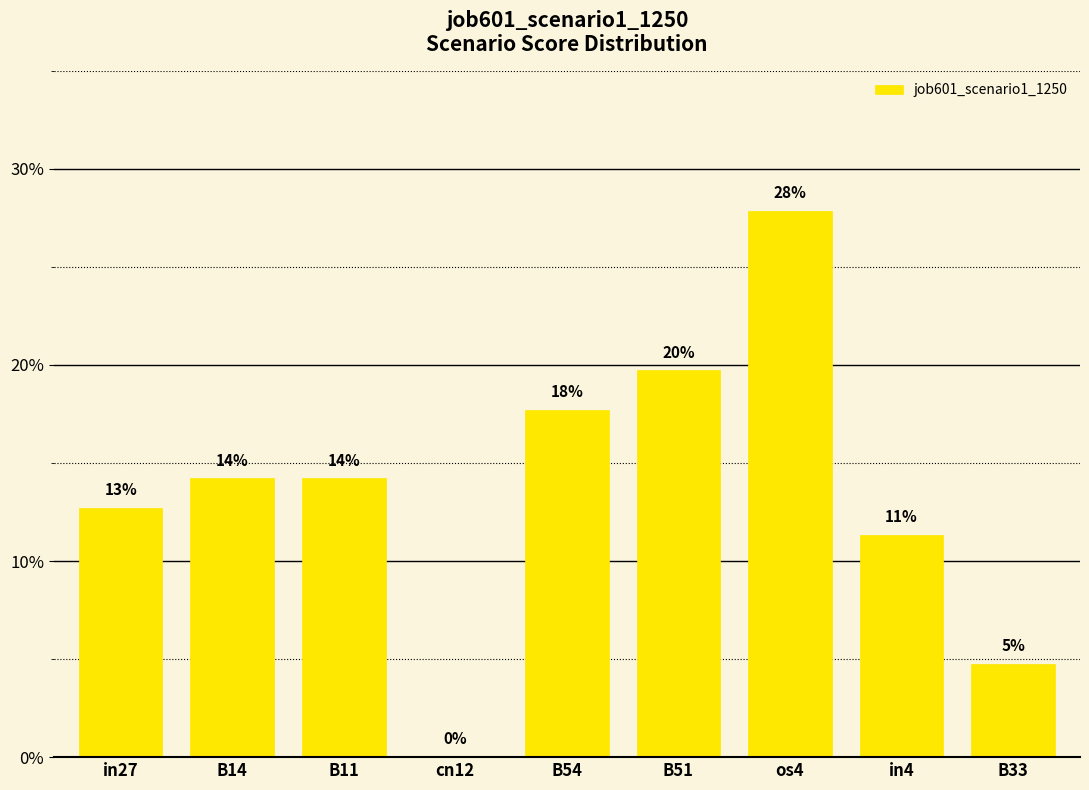

What is the difference between the values at os4 and B33?

0.2